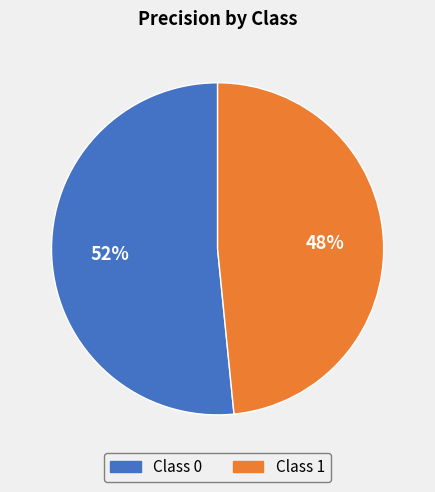

To the nearest percent, what is the average slice percentage?

50%